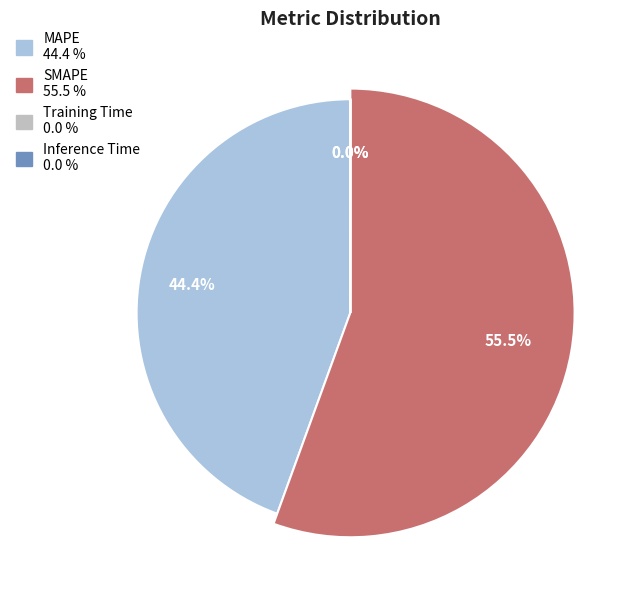

Which category has the smallest portion of the pie?

Inference Time